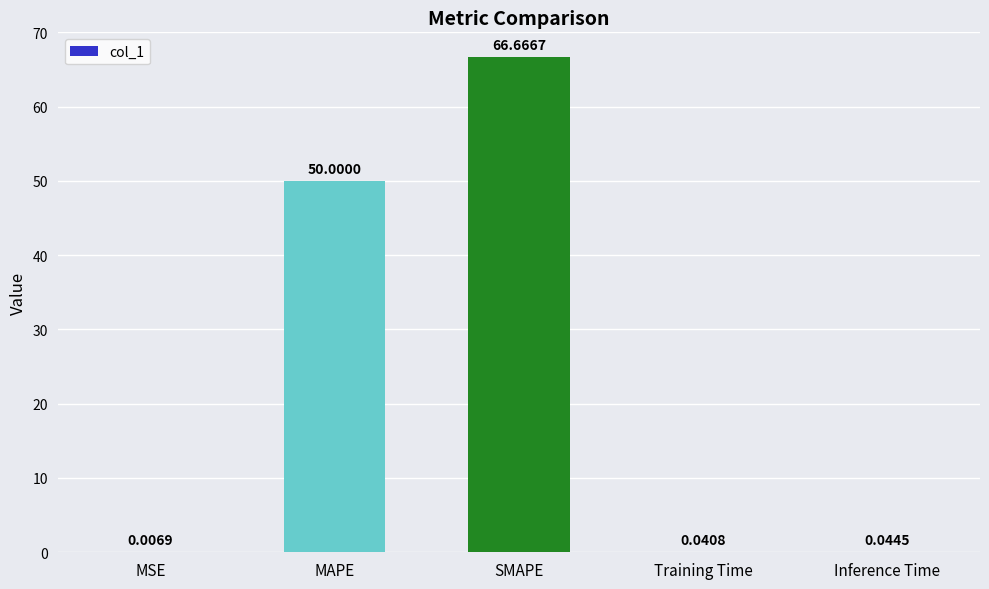

Which has a higher value, MSE or Training Time?

Training Time